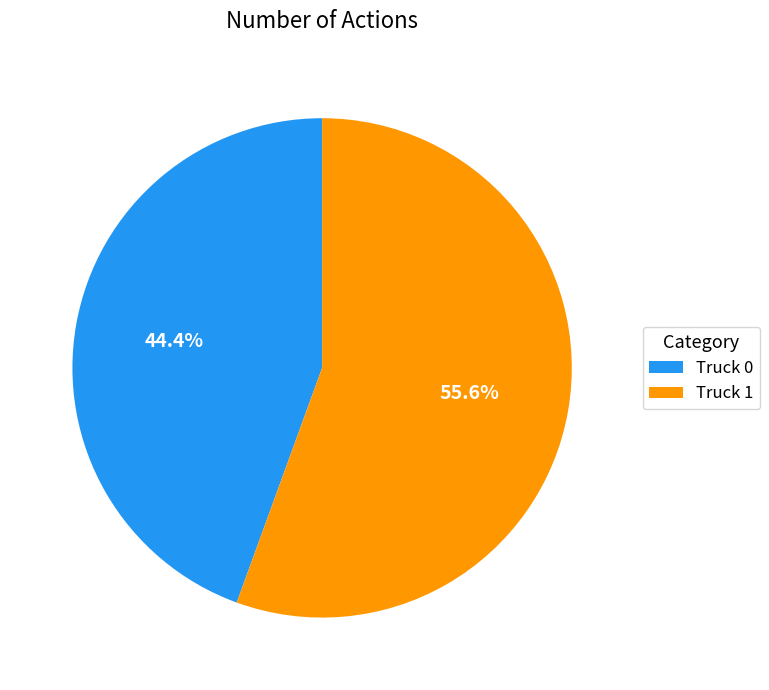

Do Truck 1 and Truck 0 together represent more than half of the pie?

Yes